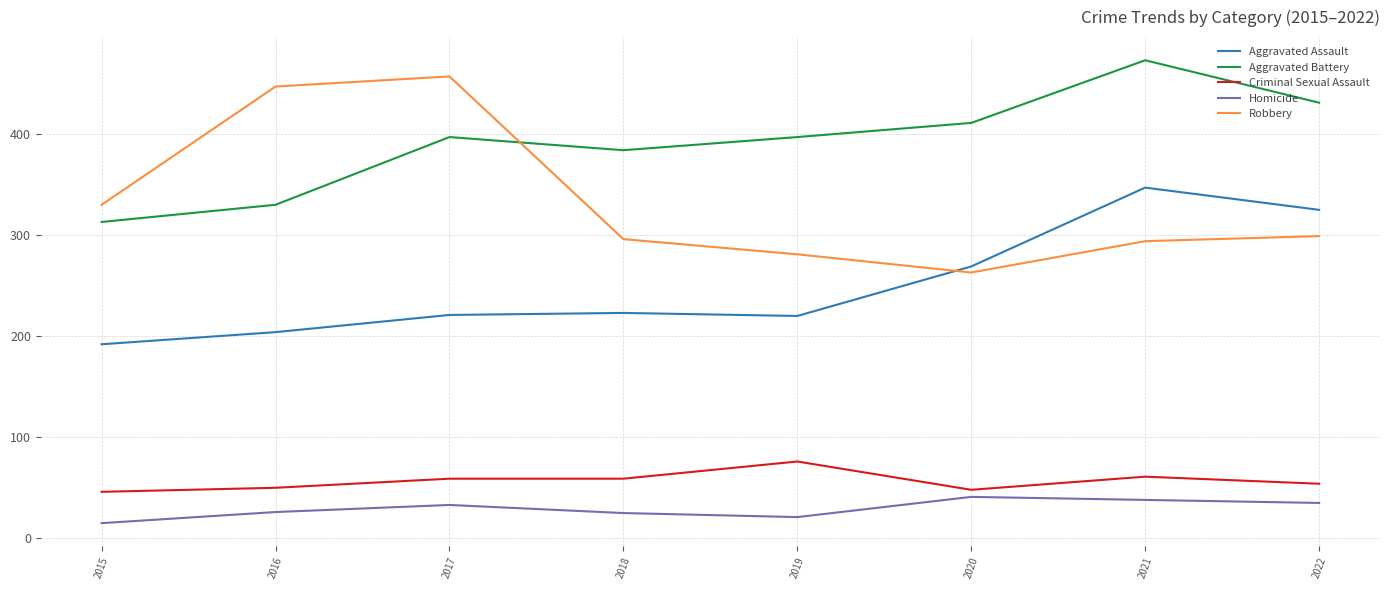

Rank the series by their maximum value, from lowest to highest.

Homicide, Criminal Sexual Assault, Aggravated Assault, Robbery, Aggravated Battery